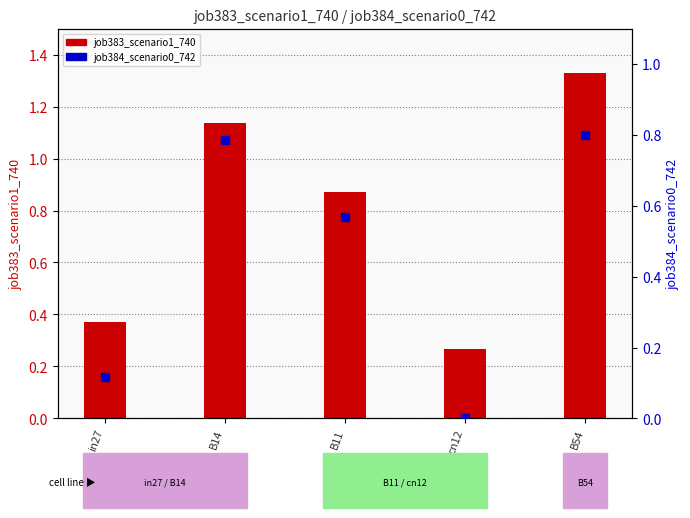

At how many categories does at least one series exceed 1?

2